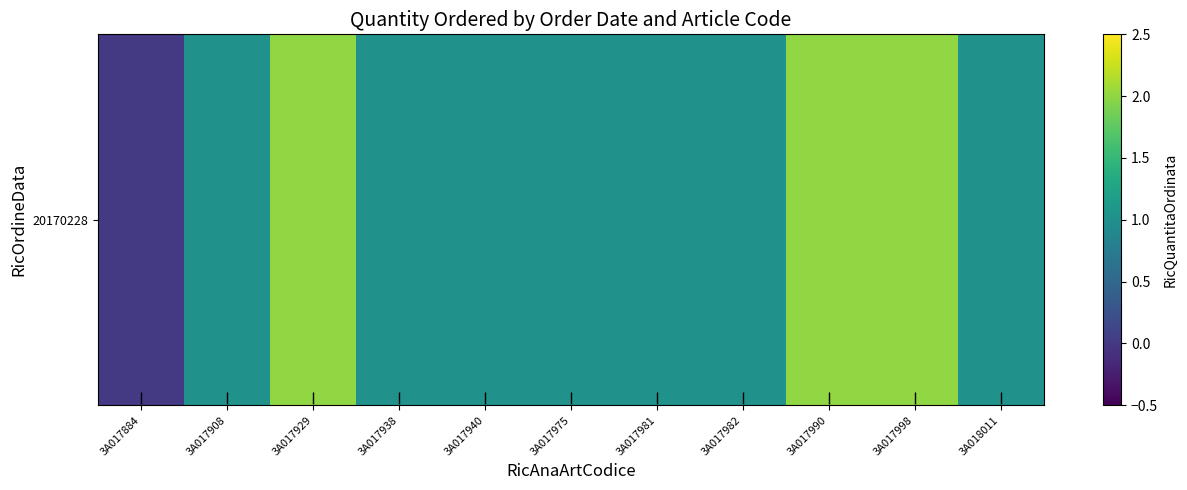

Reading left to right, what are all the values shown in this chart?

0	1	2	1	1	1	1	1	2	2	1